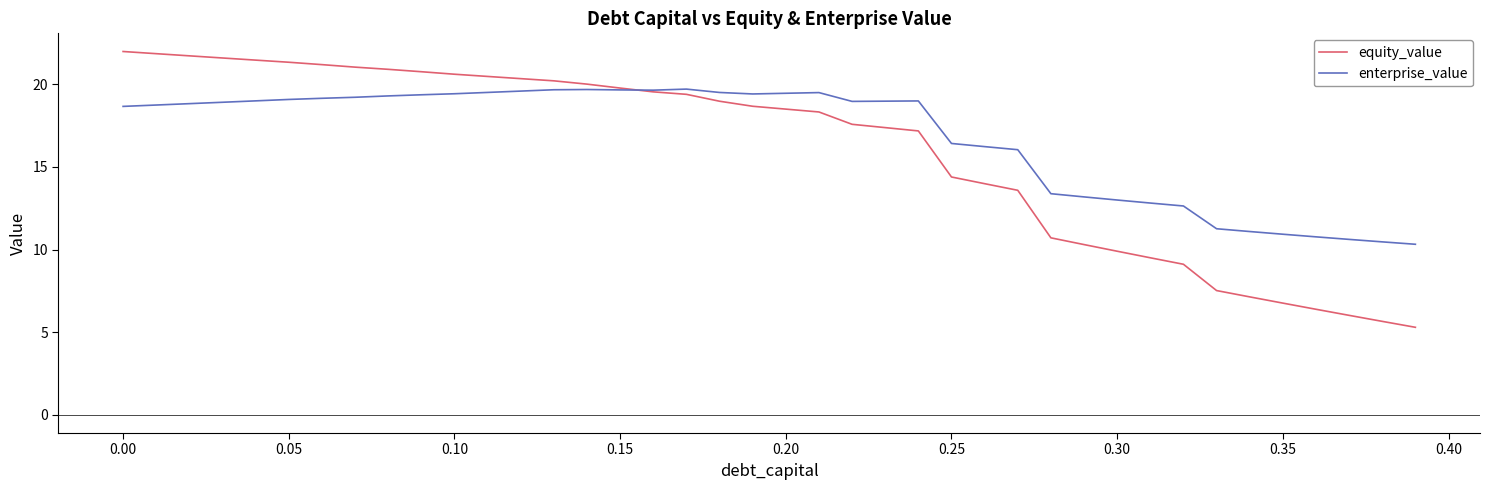

What is the highest value of the enterprise_value series?

19.7